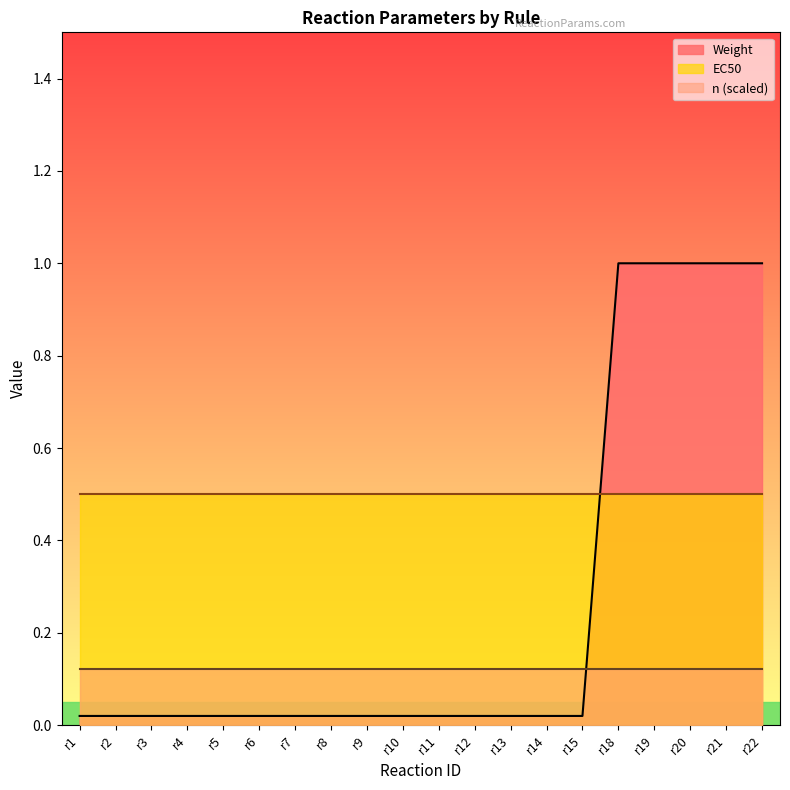

What is the highest value of the Weight series?

1.0